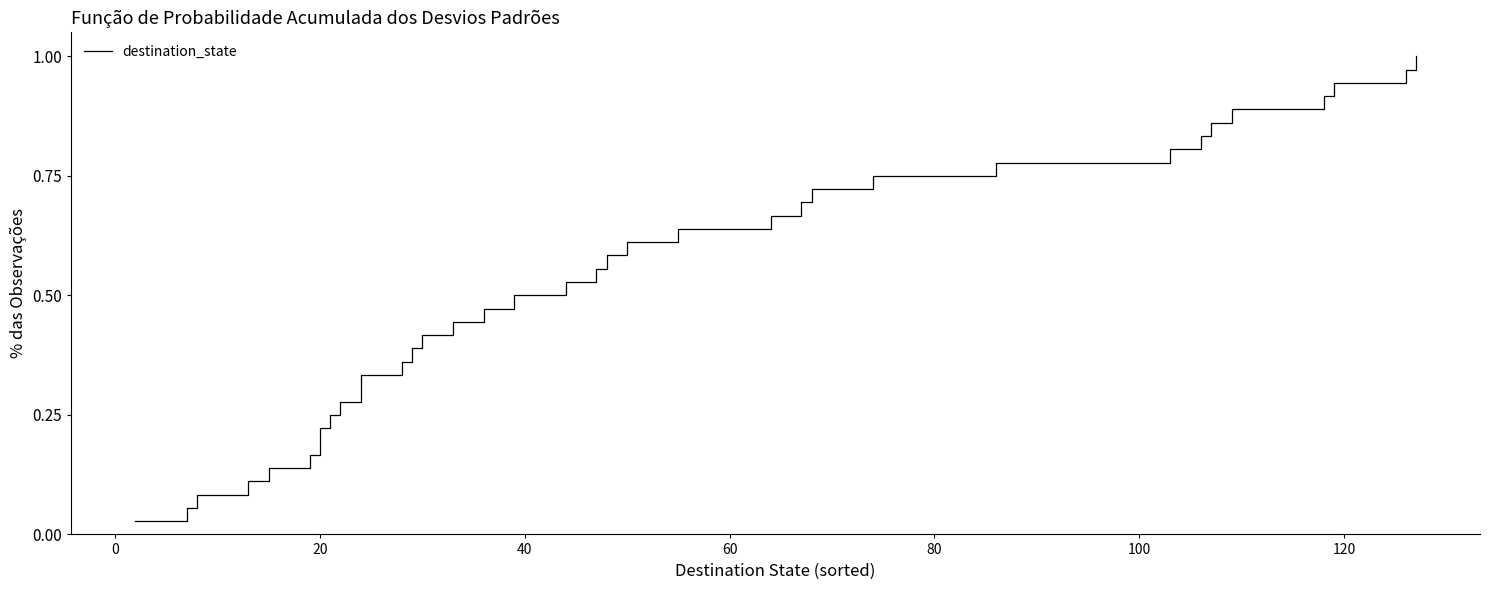

Reading left to right, extract all data points from this chart.

0.0	0.1	0.1	0.1	0.1	0.2	0.2	0.2	0.2	0.3	0.3	0.3	0.4	0.4	0.4	0.4	0.5	0.5	0.5	0.6	0.6	0.6	0.6	0.7	0.7	0.7	0.8	0.8	0.8	0.8	0.9	0.9	0.9	0.9	1.0	1.0